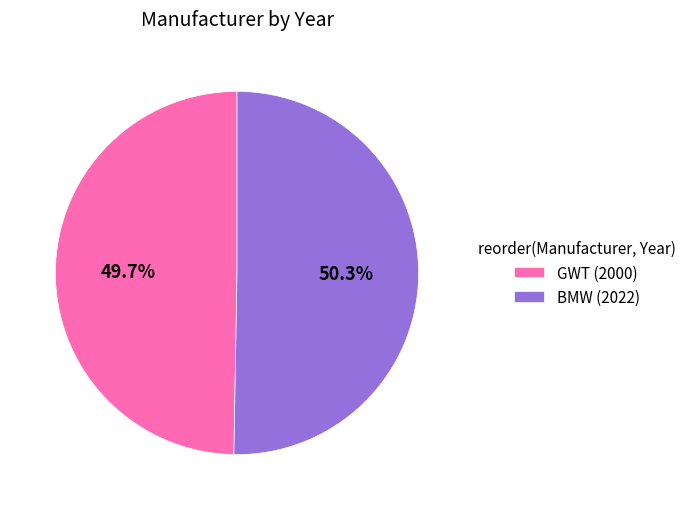

Do GWT and BMW together represent more than half of the pie?

Yes